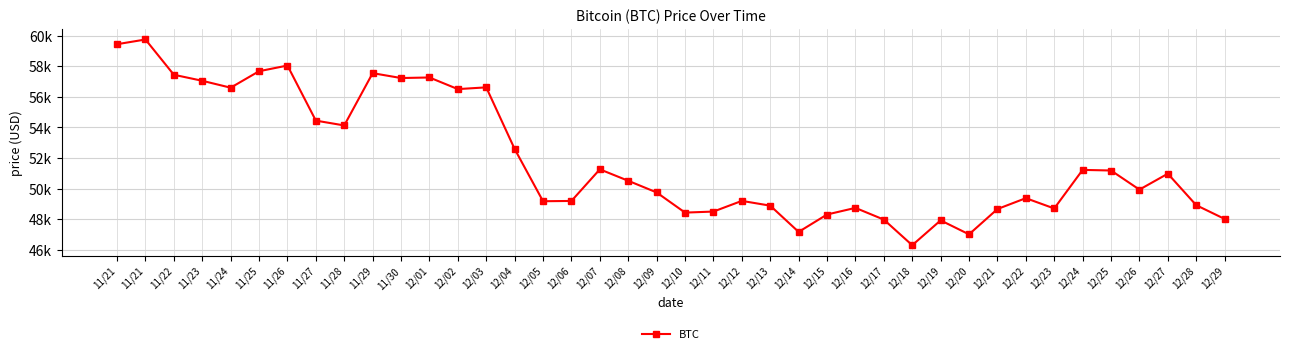

Rank the categories by value from lowest to highest.

12/18, 12/20, 12/14, 12/19, 12/17, 12/29, 12/15, 12/10, 12/11, 12/21, 12/23, 12/16, 12/13, 12/28, 12/05, 12/06, 12/12, 12/22, 12/09, 12/26, 12/08, 12/27, 12/25, 12/24, 12/07, 12/04, 11/28, 11/27, 12/02, 11/24, 12/03, 11/23, 11/30, 12/01, 11/22, 11/29, 11/25, 11/26, 11/21, 11/21